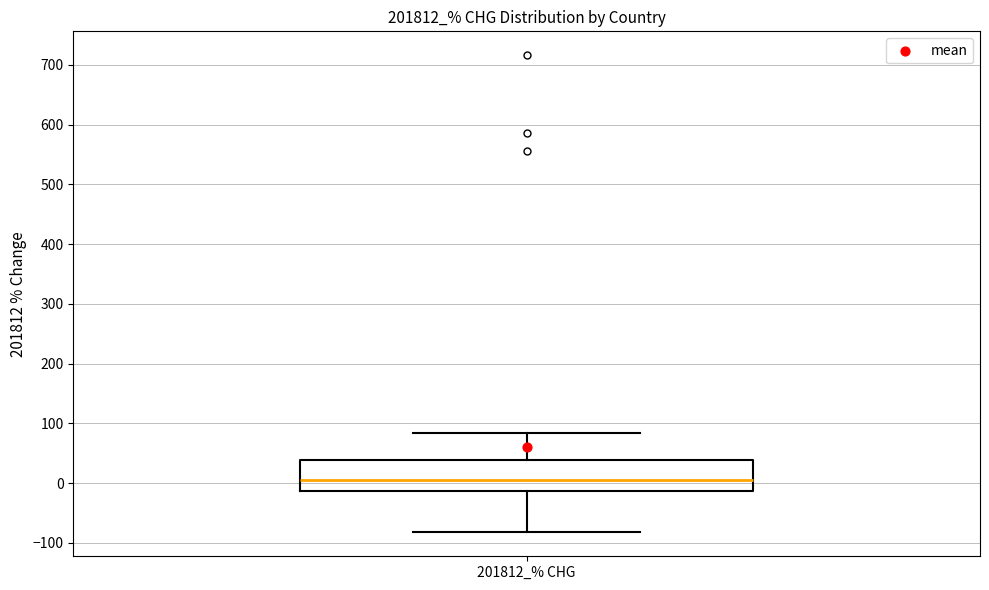

Read this box plot against the y-axis: the position of the median line, the range covered by the box, and the ends of both whiskers. The values are not printed on the chart, so give them approximately, as read against the axis.

median 10, box -10 to 40, whiskers -80 to 80